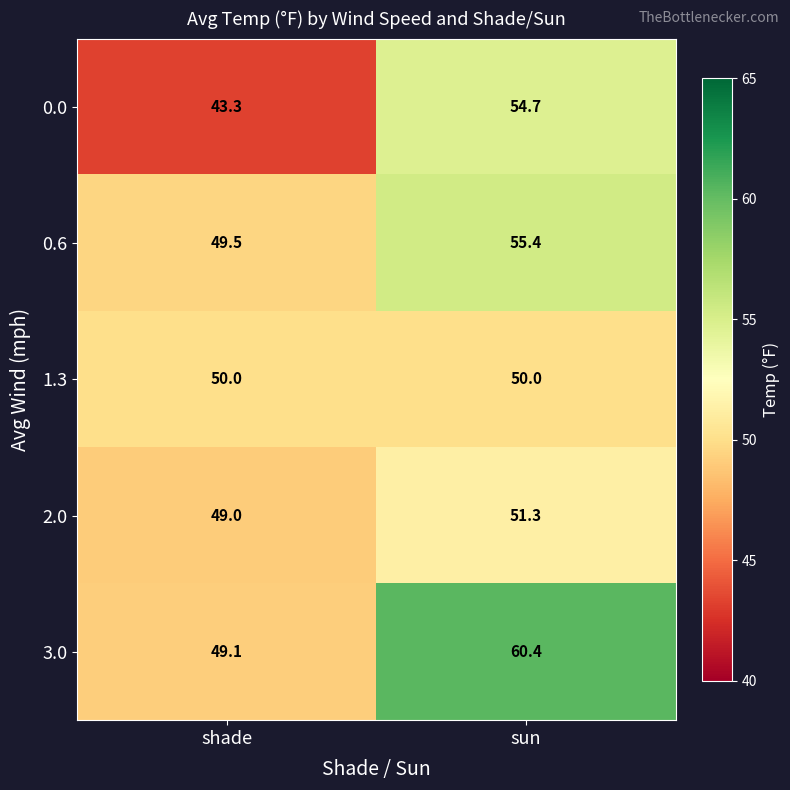

What is the sum of all 2.0 values?

100.3